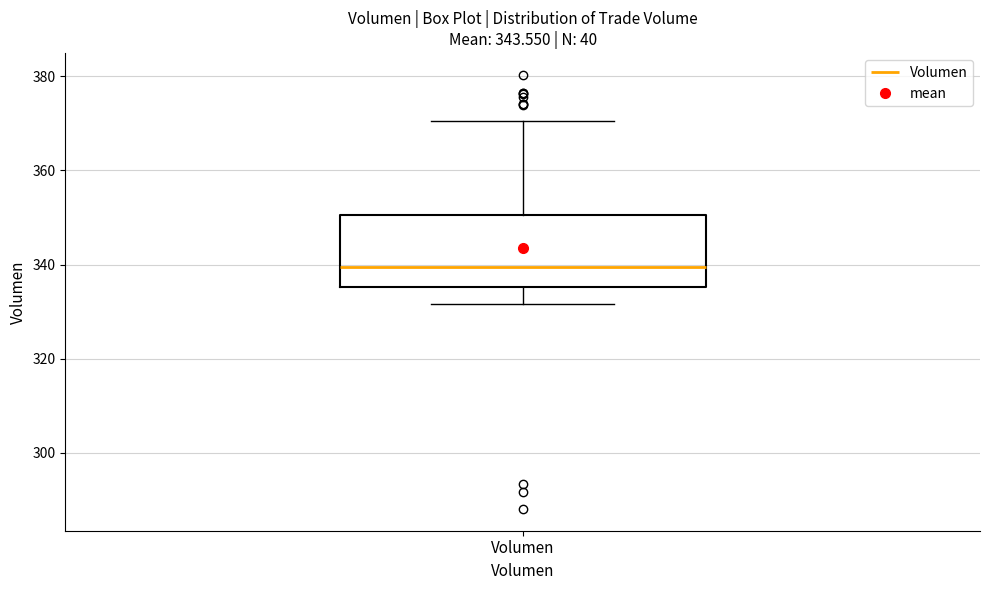

Transcribe this box plot: give where the median line is, the range the box spans, and where the two whiskers end, as read against the y-axis. The values are not printed on the chart, so give them approximately, as read against the axis.

median 340, box 336 to 350, whiskers 332 to 370